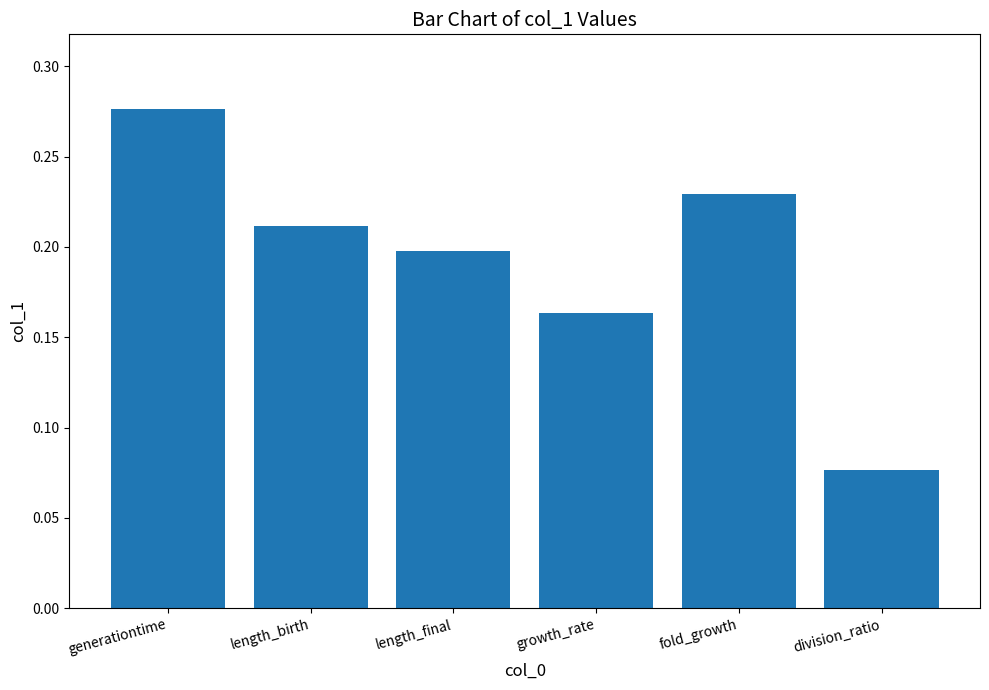

What position from the left is fold_growth?

5